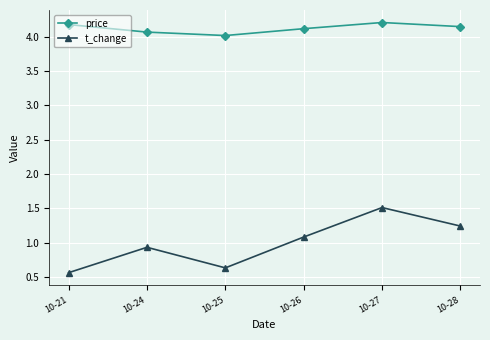

What is the difference between the t_change values at 10-25 and 10-24?

0.3